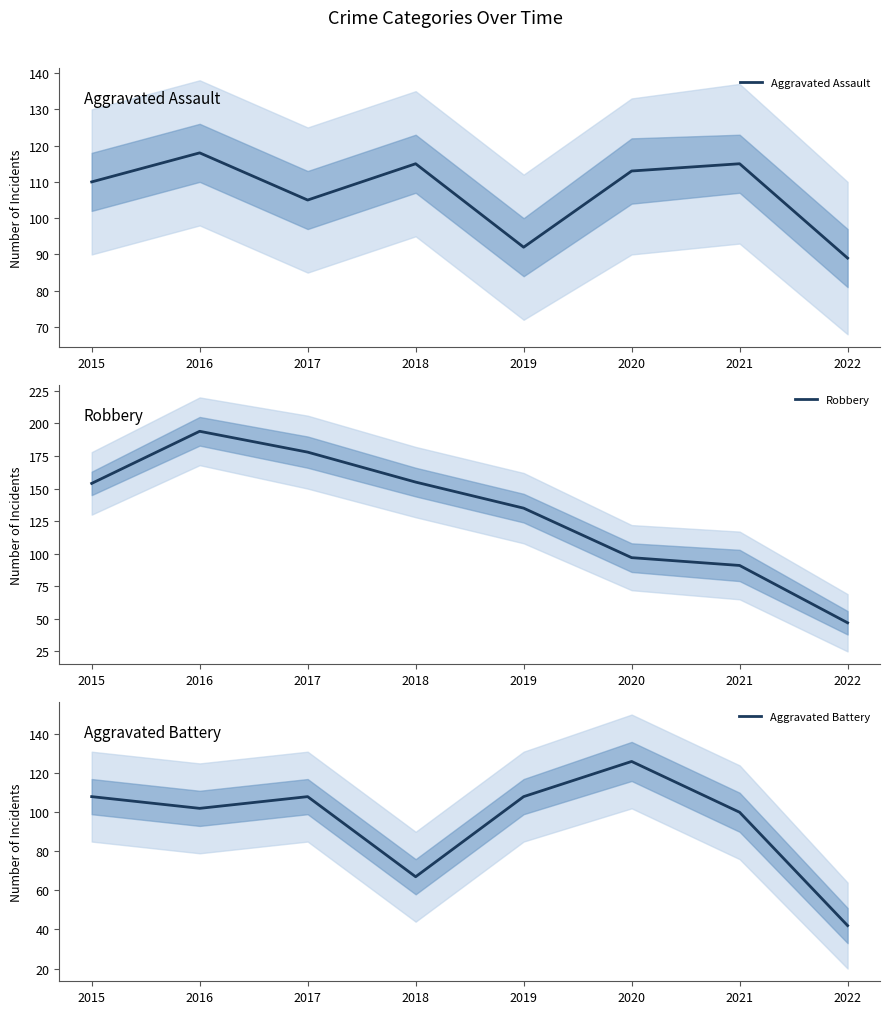

Does the chart display data point markers on the line(s)?

No